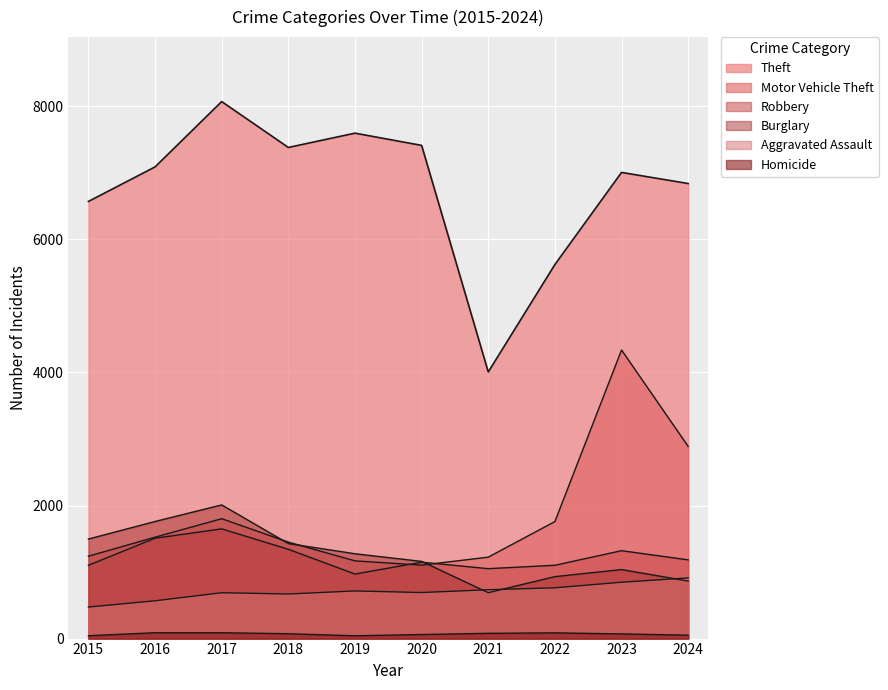

Which series has the largest total across all categories?

Theft